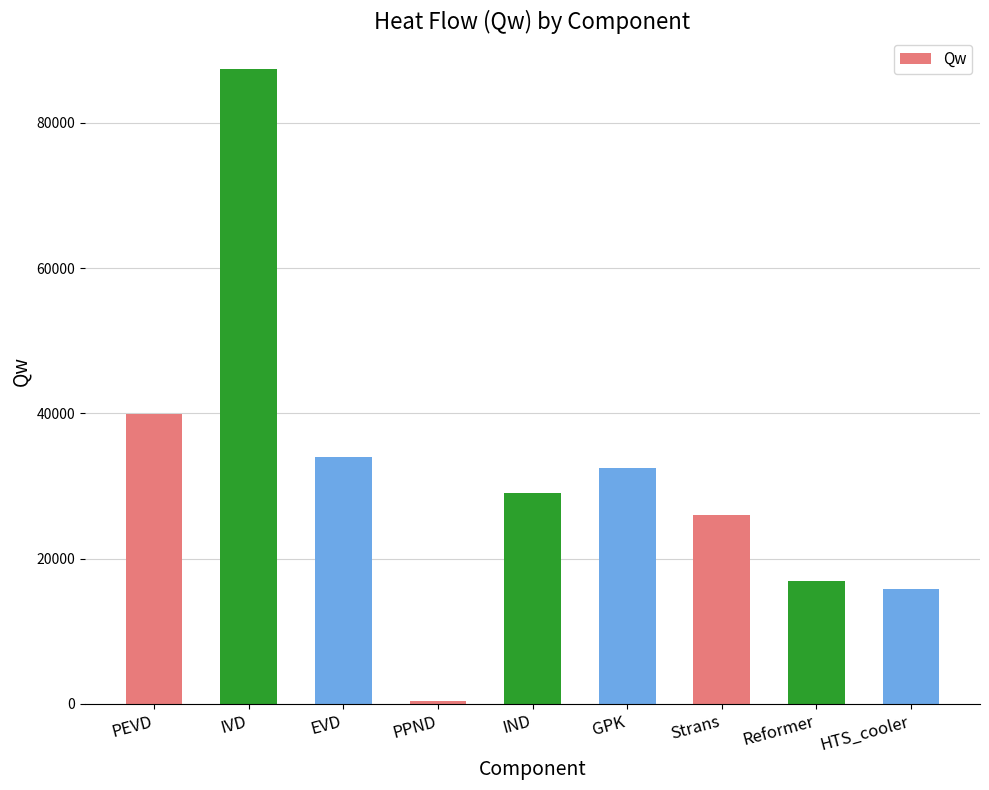

Reading left to right, what are all the values shown in this chart?

39882.2	87397.0	33944.8	447.8	29001.8	32482.8	25996.2	16946.1	15840.8